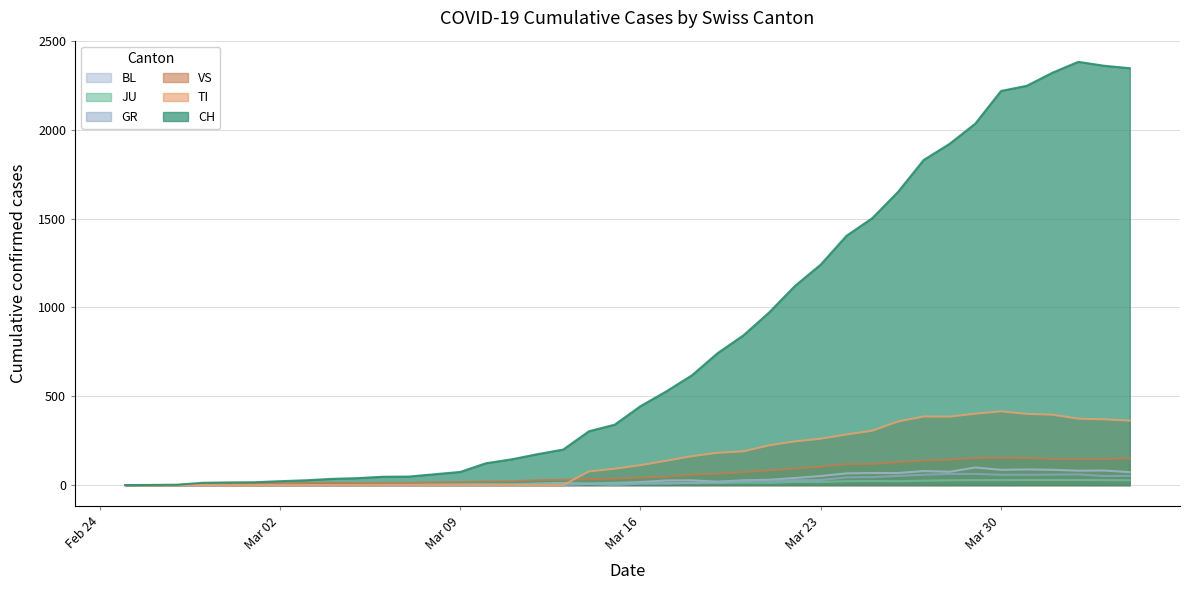

What is the maximum value shown in the chart?

2382